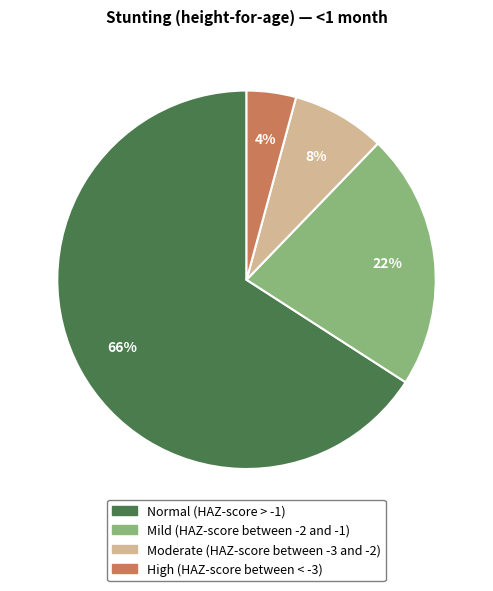

Is it true that Normal (HAZ-score > -1) is 66% of the pie?

True